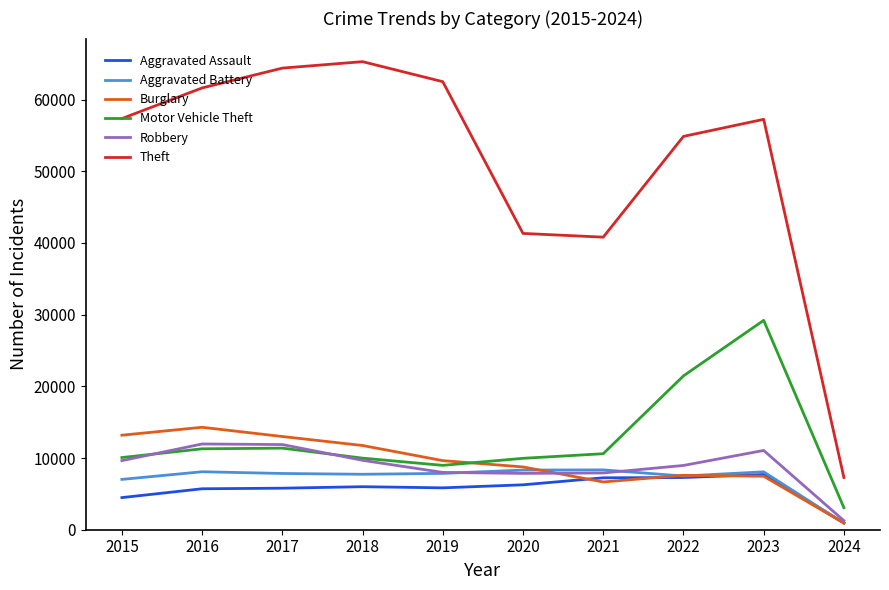

In Motor Vehicle Theft, how many points are higher than both neighbors (excluding endpoints)?

2